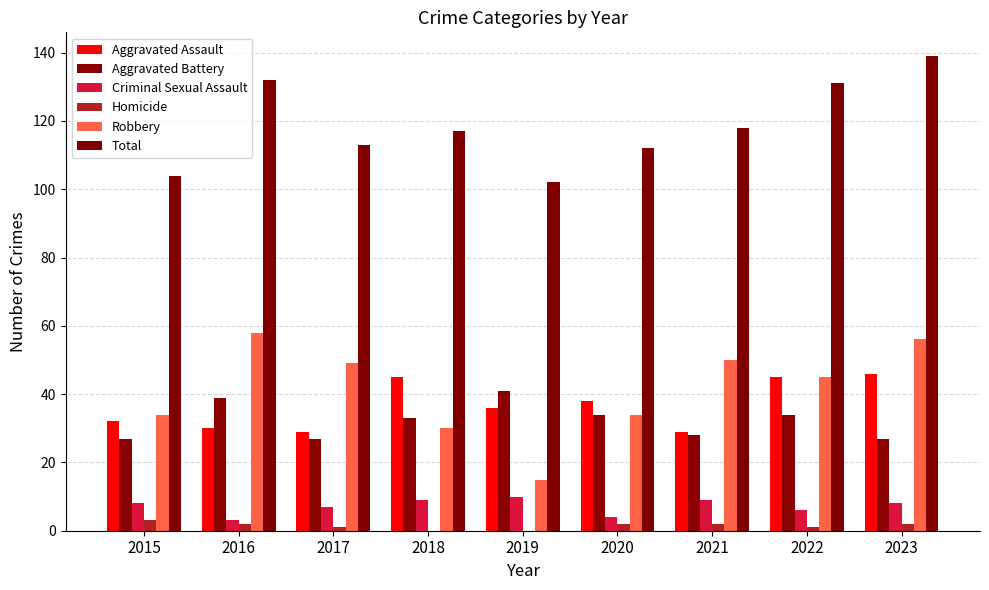

Are the bars grouped side by side (vs. stacked)?

Yes